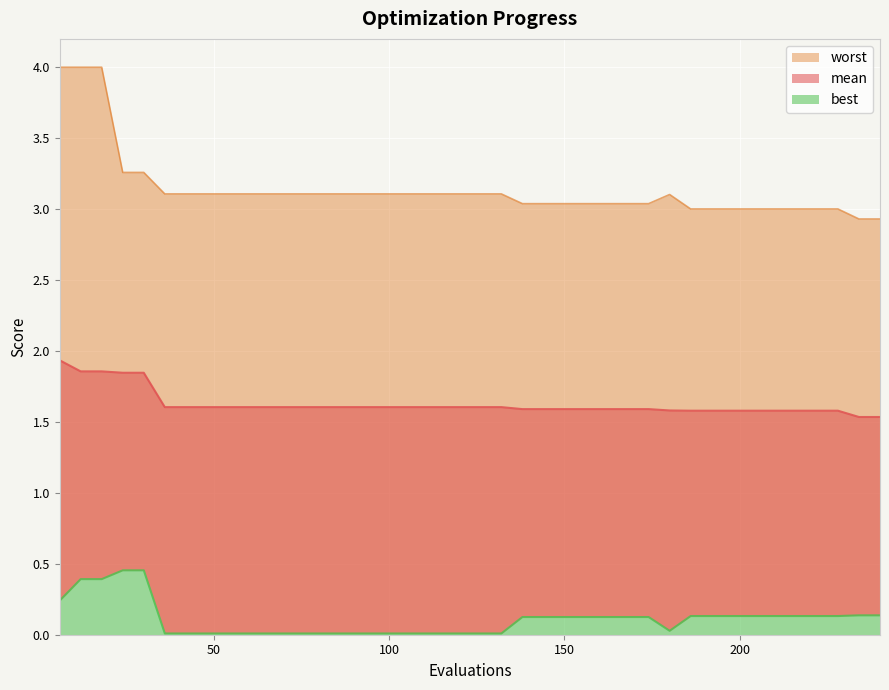

True or false: worst and mean intersect in this chart.

False